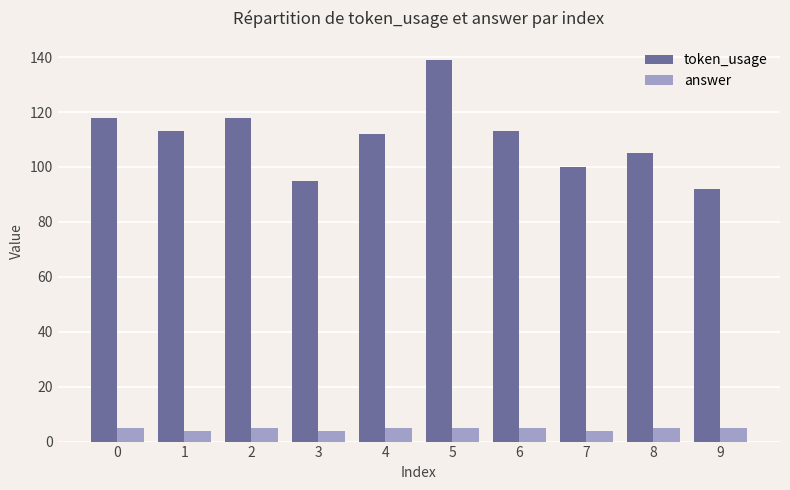

What is the sum of all token_usage values?

1105